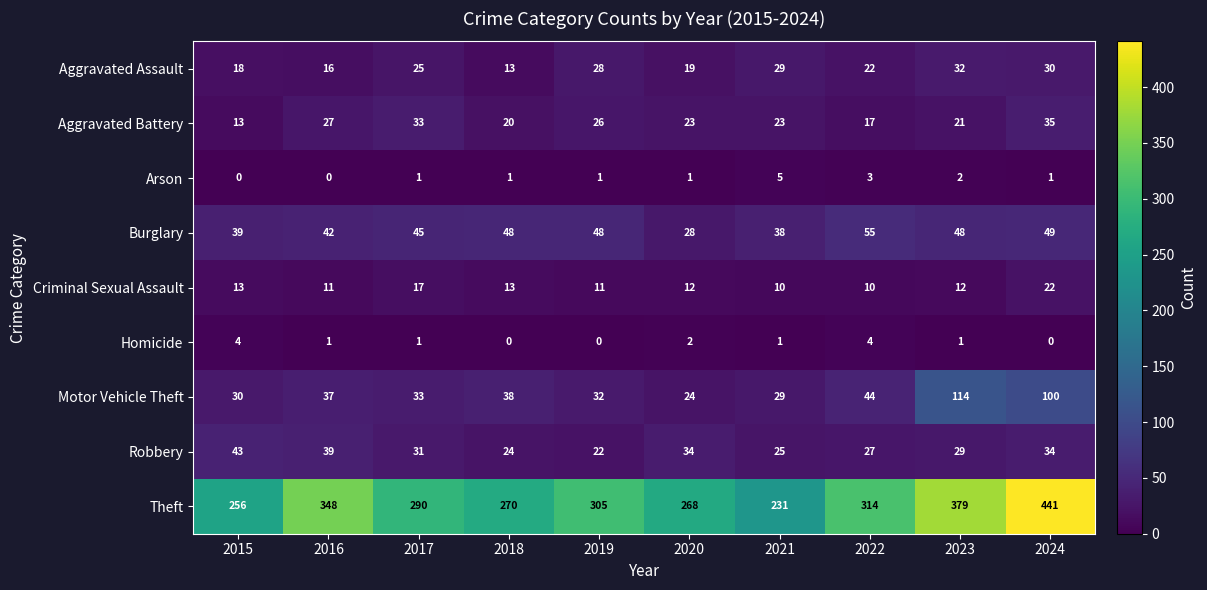

True or false: Theft has a value of 441 at 2024.

True